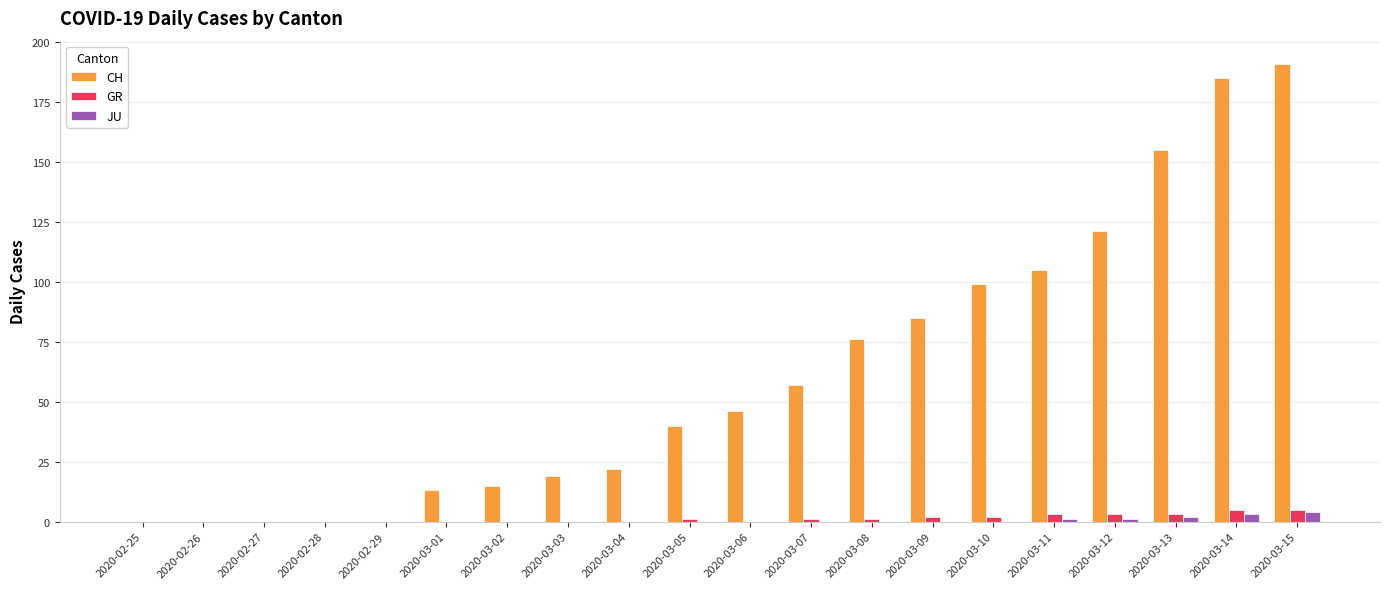

Which series has the largest total across all categories?

CH